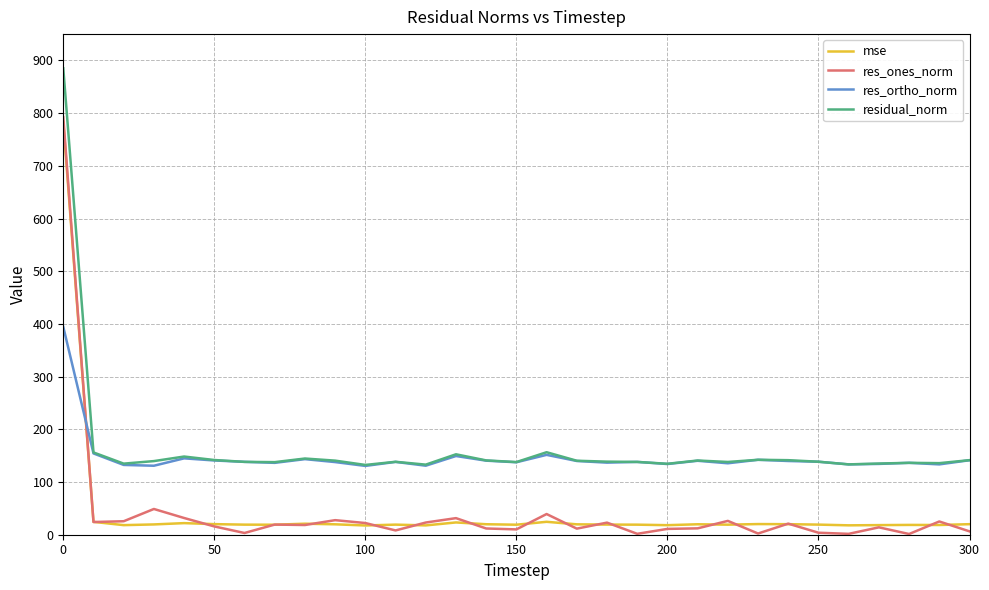

True or false: res_ones_norm and residual_norm intersect in this chart.

False